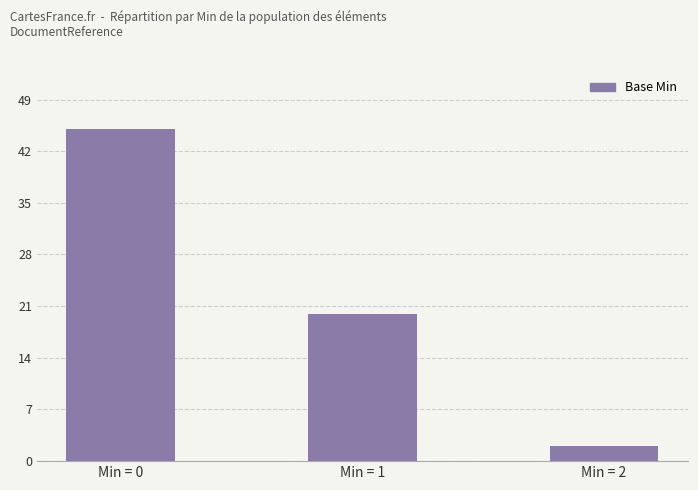

The value at Min = 2 is 2. True or false?

True